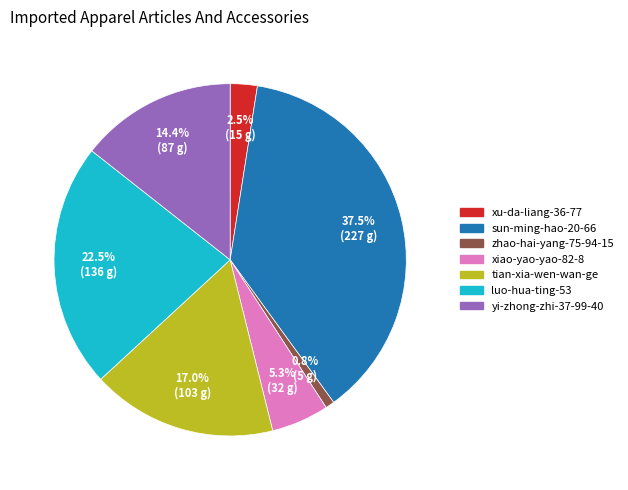

Which category has the biggest portion of the pie?

sun-ming-hao-20-66